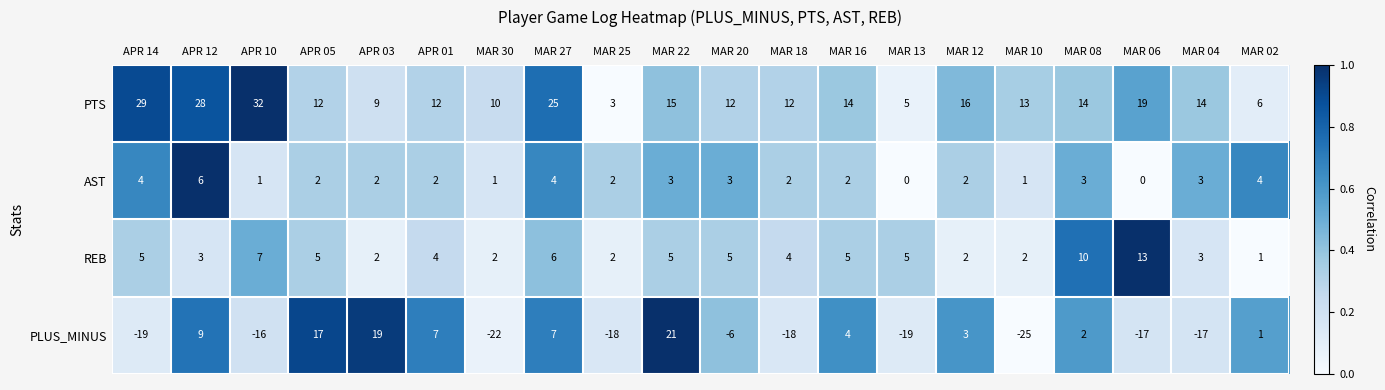

Rank the series by their maximum value, from highest to lowest.

PTS, PLUS_MINUS, REB, AST